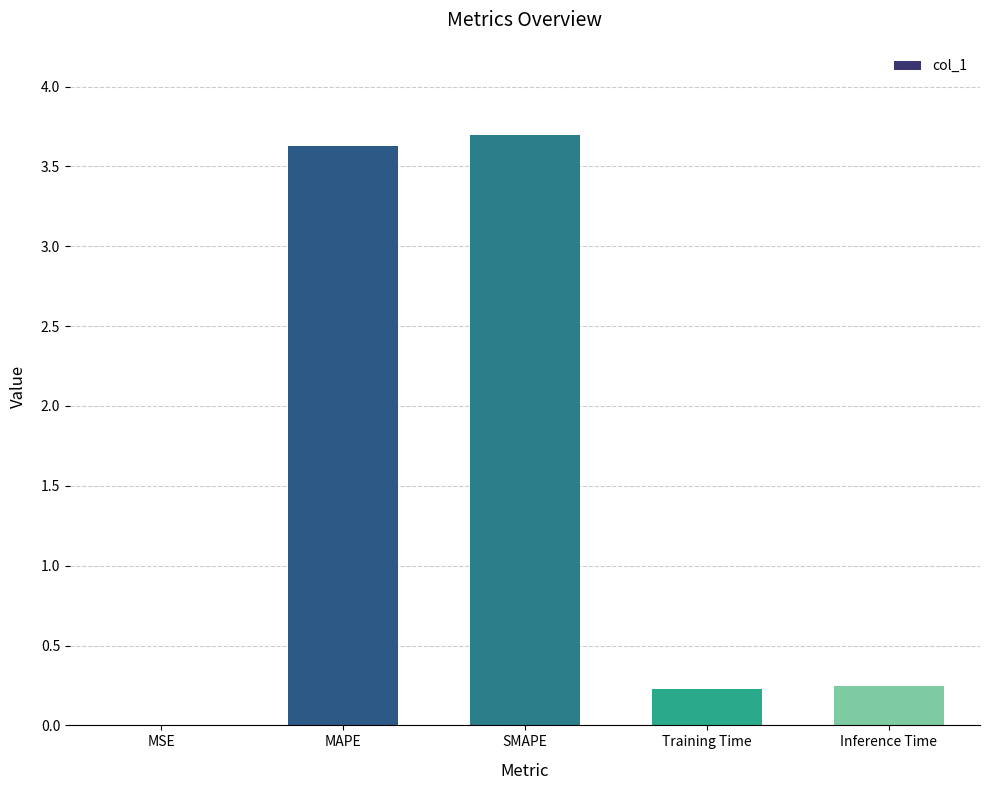

What is the approximate value at SMAPE?

3.7